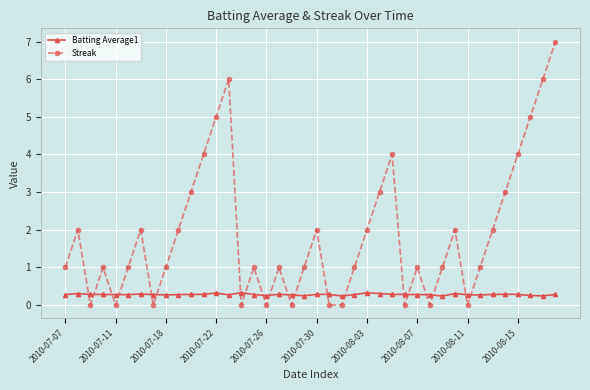

What is the greatest value displayed?

7.0